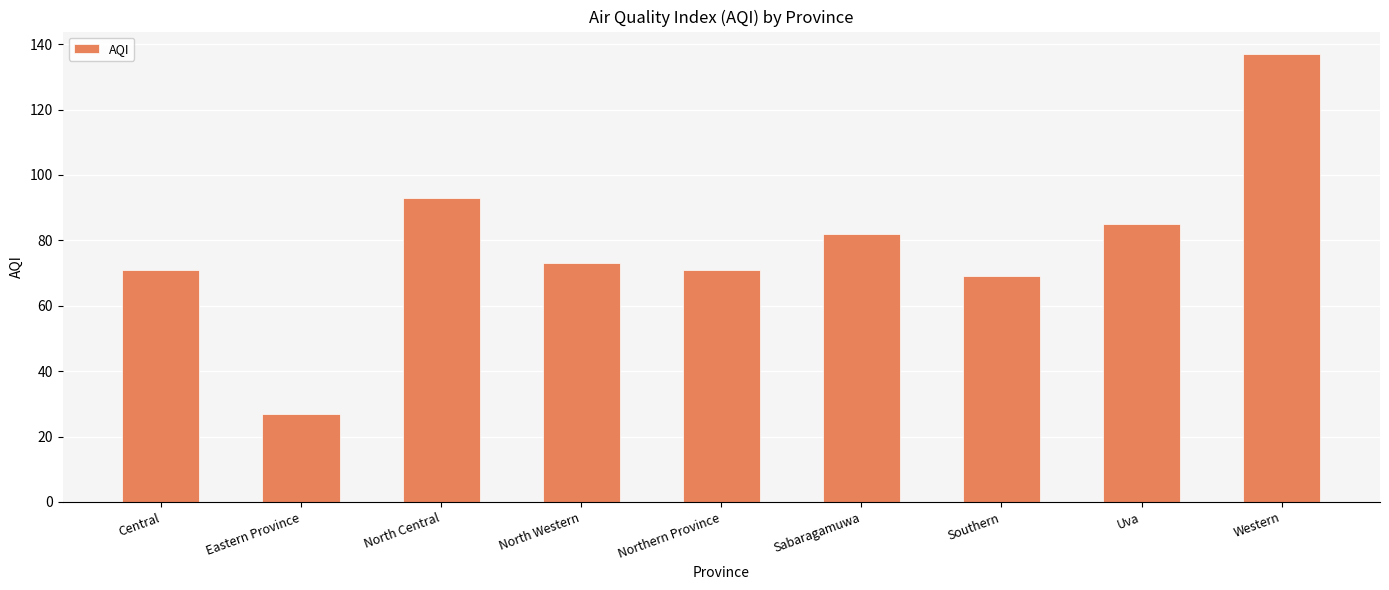

What is the label of the 6th bar from the left?

Sabaragamuwa